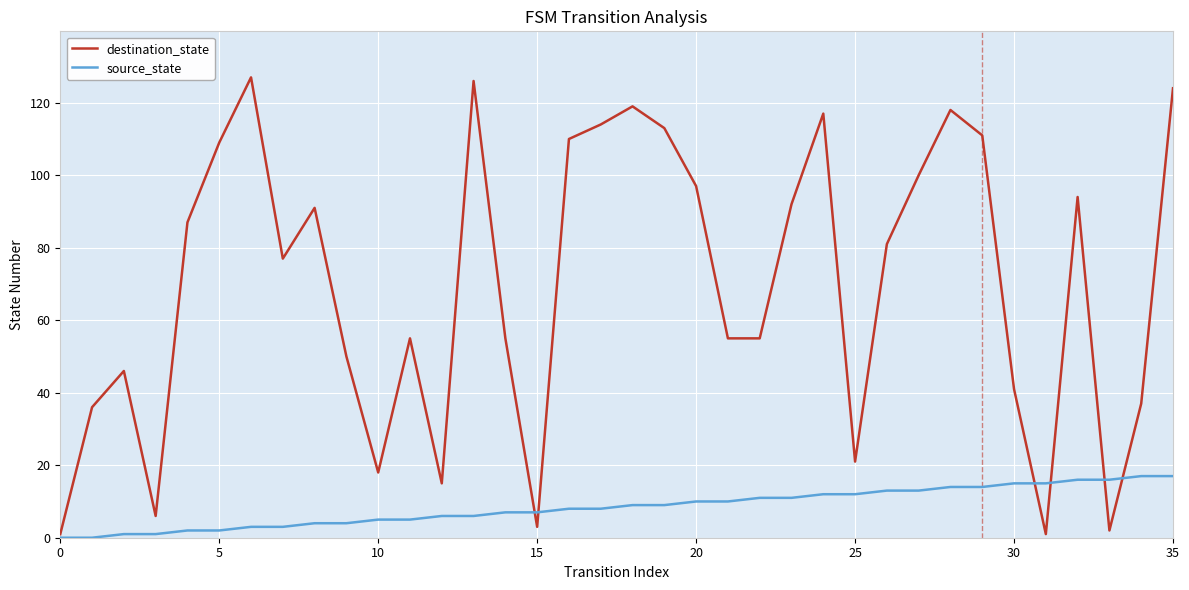

Which series has the largest range (max minus min)?

destination_state